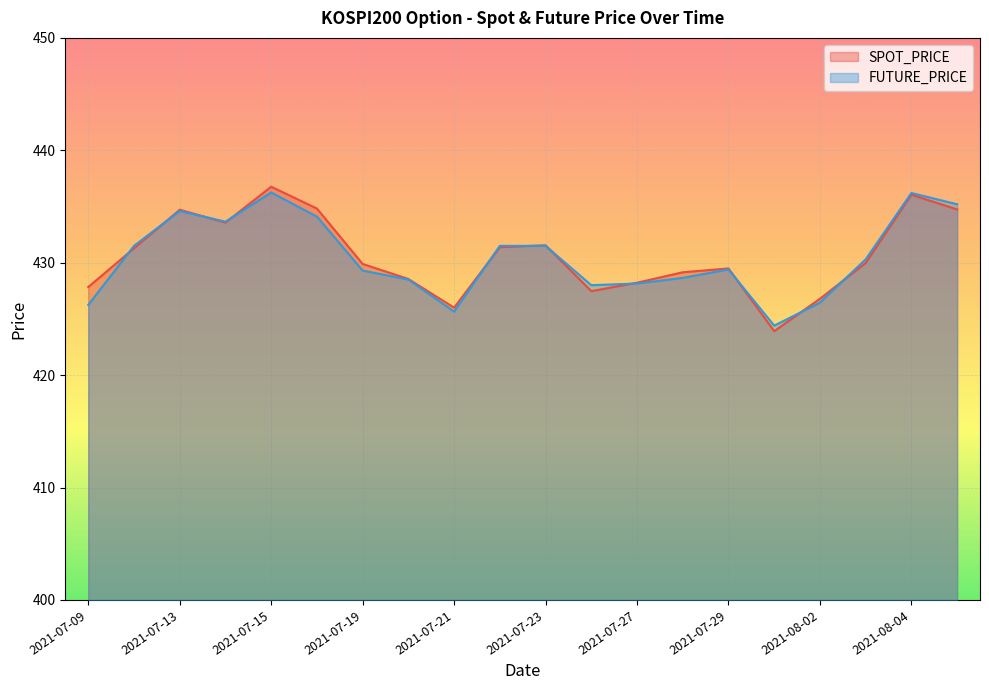

List the labels in order of SPOT_PRICE value, smallest first.

2021-07-30, 2021-07-21, 2021-08-02, 2021-07-26, 2021-07-09, 2021-07-27, 2021-07-20, 2021-07-28, 2021-07-29, 2021-07-19, 2021-08-03, 2021-07-12, 2021-07-22, 2021-07-23, 2021-07-14, 2021-07-13, 2021-08-05, 2021-07-16, 2021-08-04, 2021-07-15